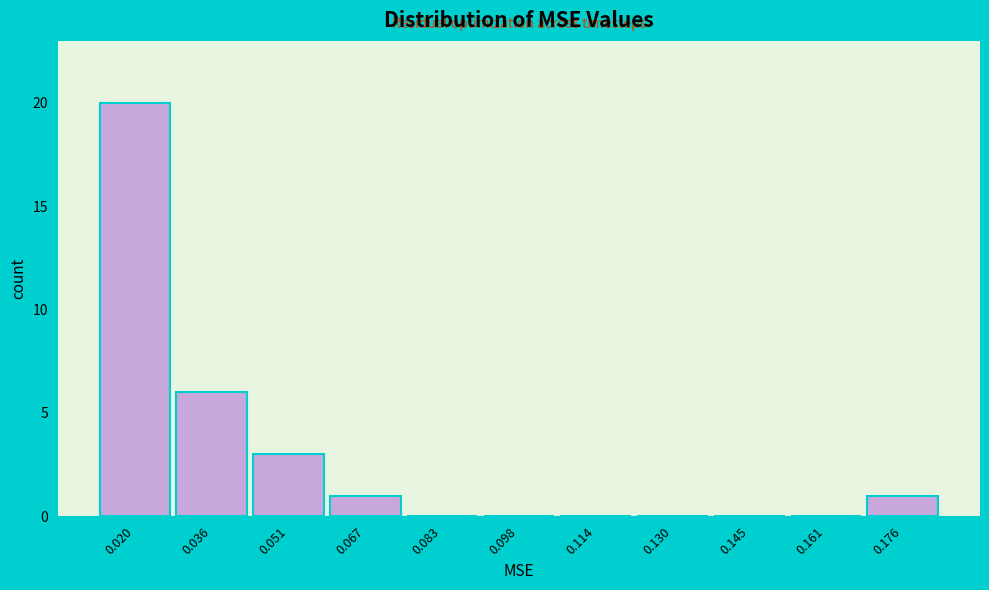

Reading left to right, extract all data points from this chart.

0.020=20	0.036=6	0.051=3	0.067=1	0.083=0	0.098=0	0.114=0	0.130=0	0.145=0	0.161=0	0.176=1